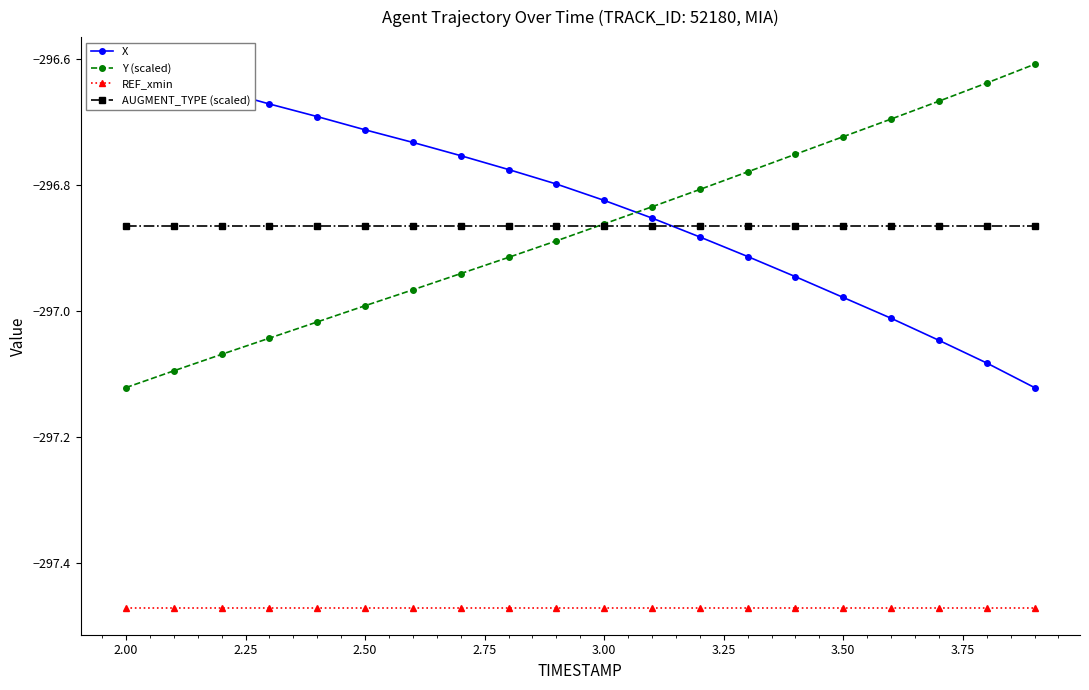

True or false: Y (scaled) and REF_xmin intersect in this chart.

False